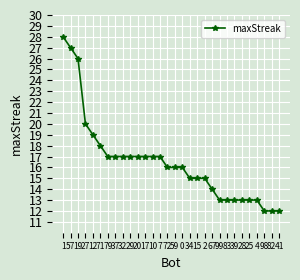

Is this an area chart (filled region under the line)?

No